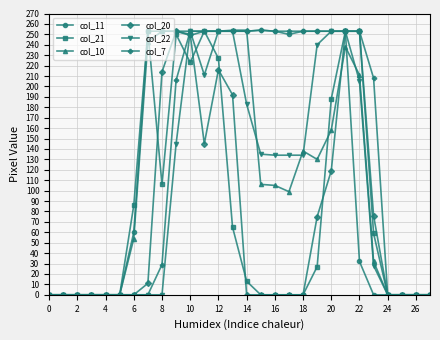

What is the maximum value shown in the chart?

254